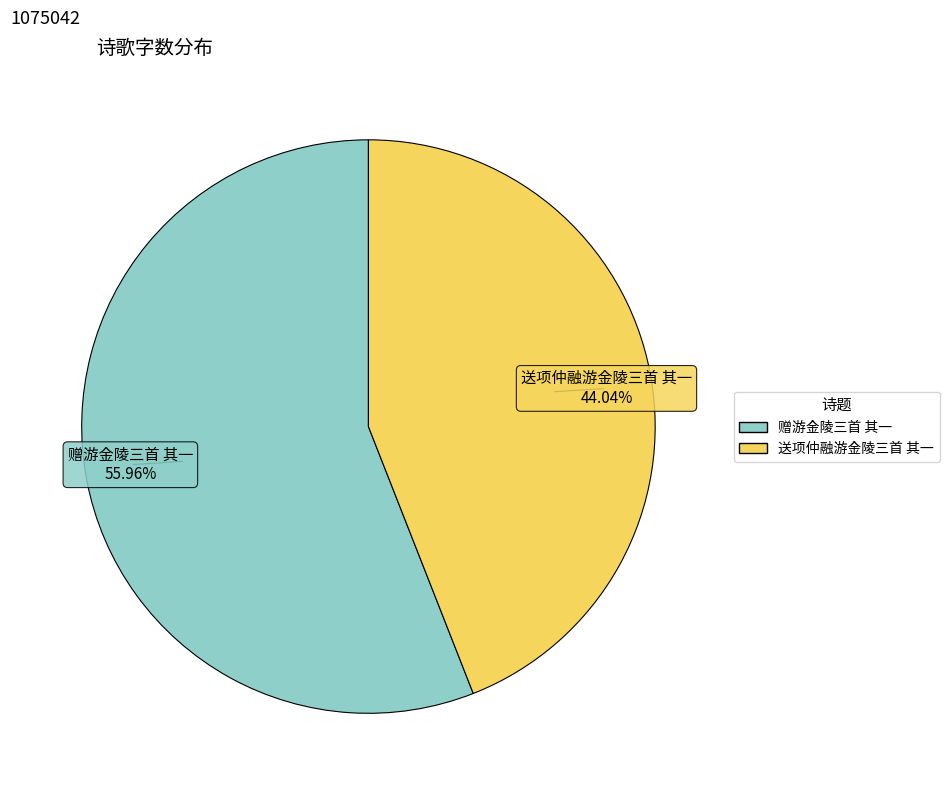

Which has a higher value, 送项仲融游金陵三首 其一 or 赠游金陵三首 其一?

赠游金陵三首 其一